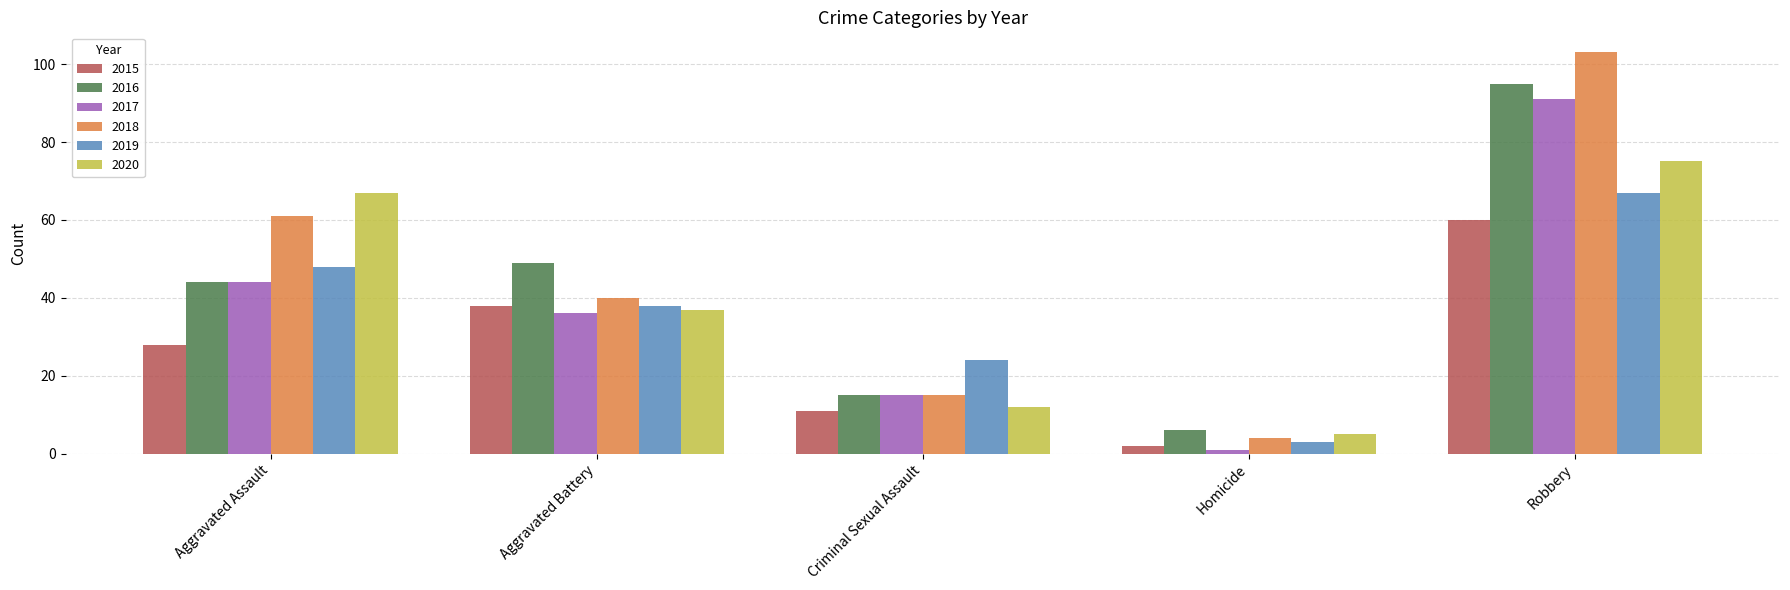

What is the difference between the 2015 values at Robbery and Homicide?

58